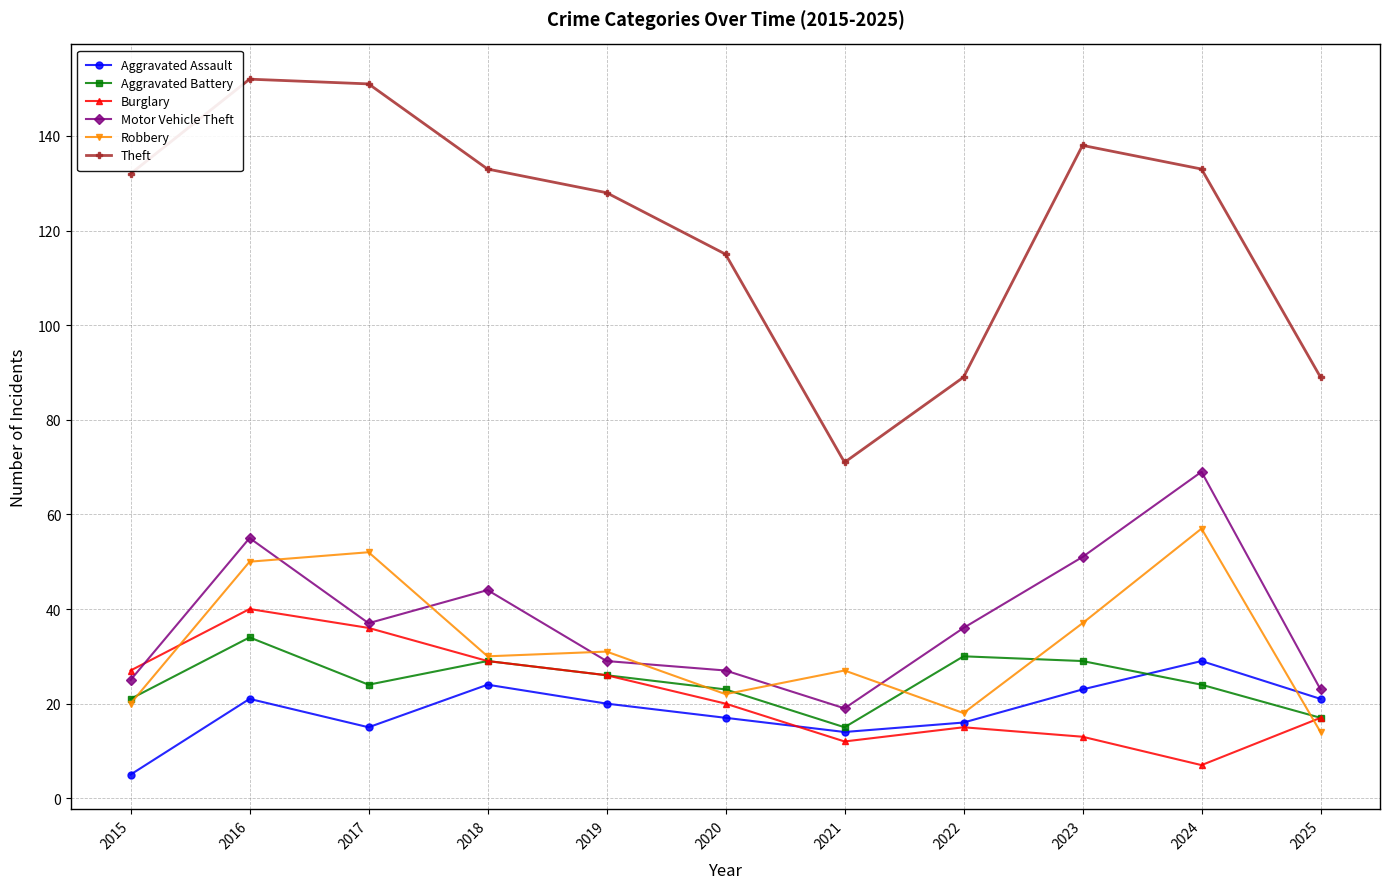

Which series has the widest spread of values?

Theft